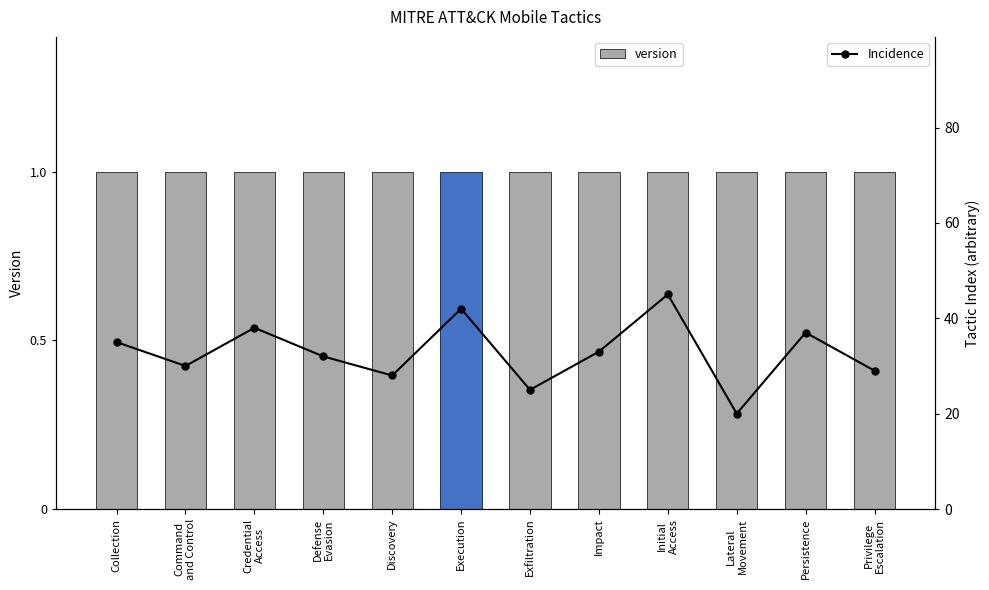

How many groups of bars are there?

12